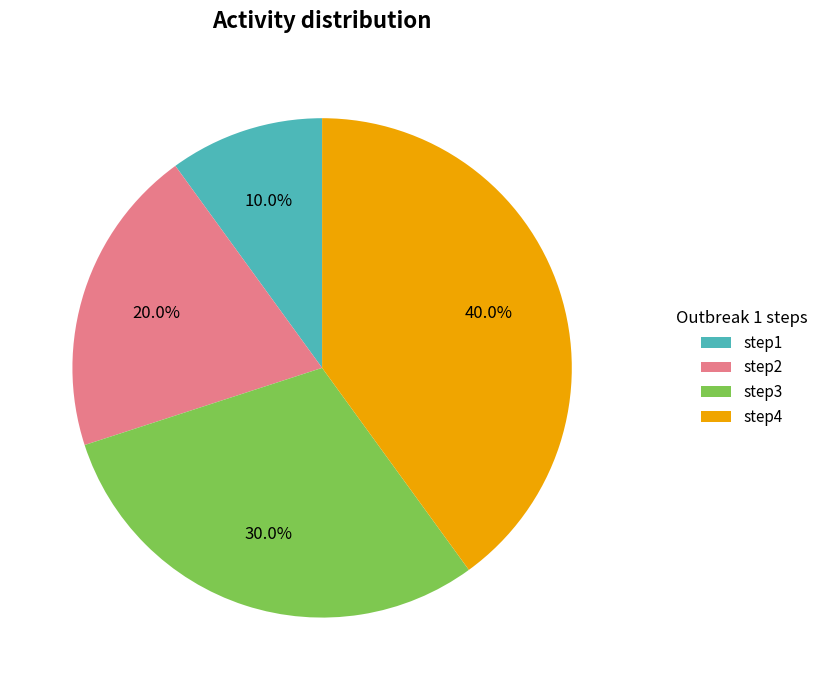

Which slice is the largest?

step4